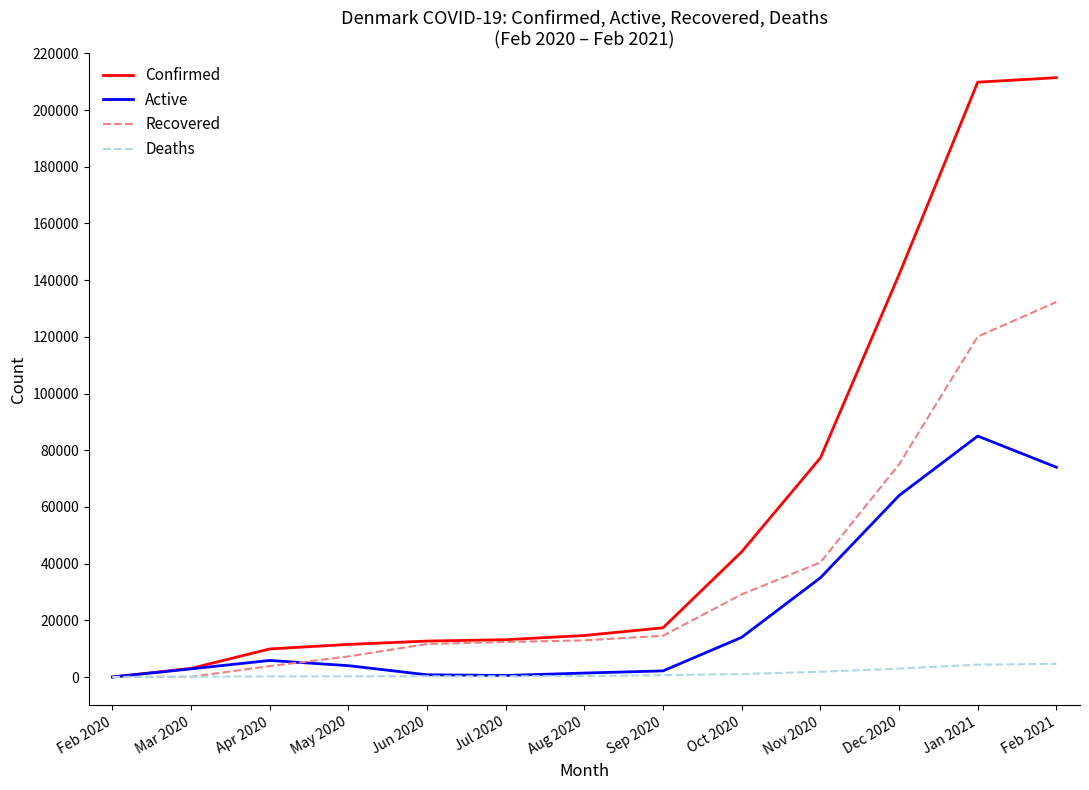

List the series in order of their peak value, highest first.

Confirmed, Recovered, Active, Deaths